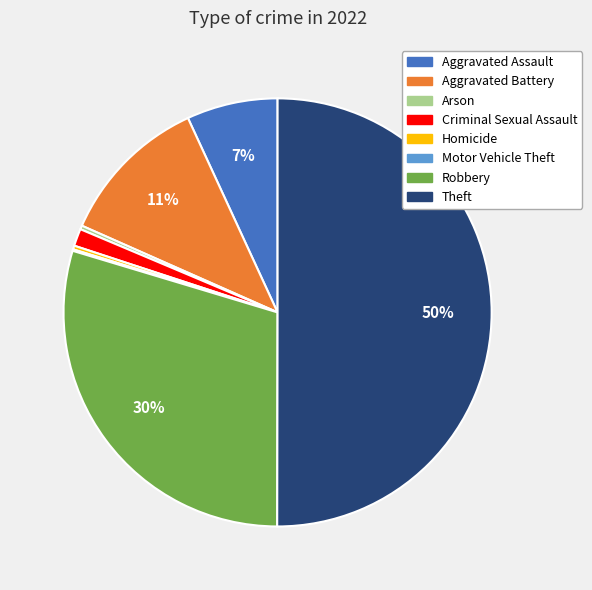

What is the ratio of the value at Criminal Sexual Assault to the value at Homicide?

4.6